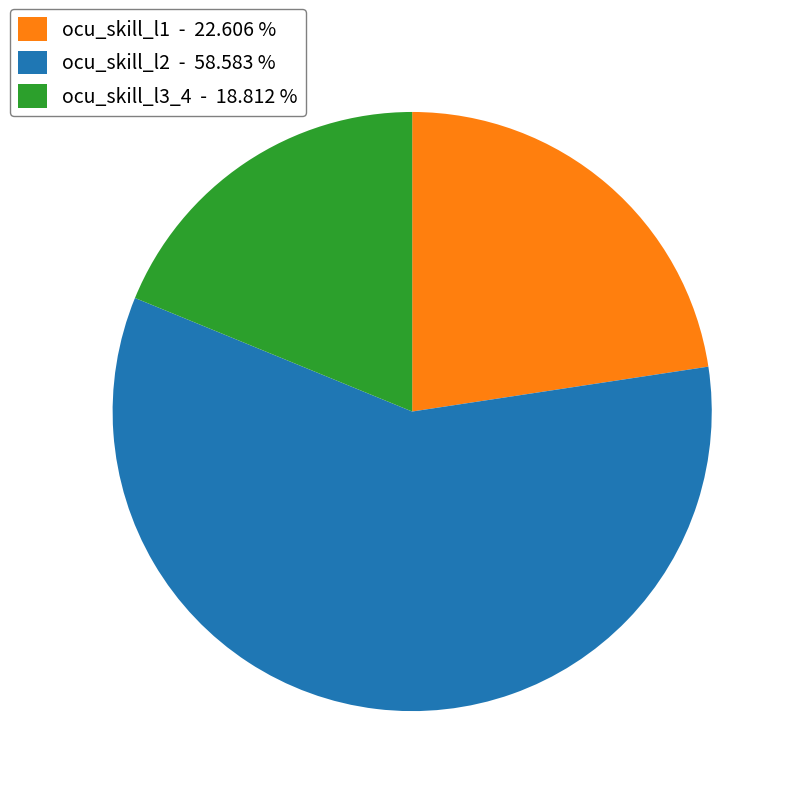

Does ocu_skill_l2 account for over 50% of the chart?

Yes